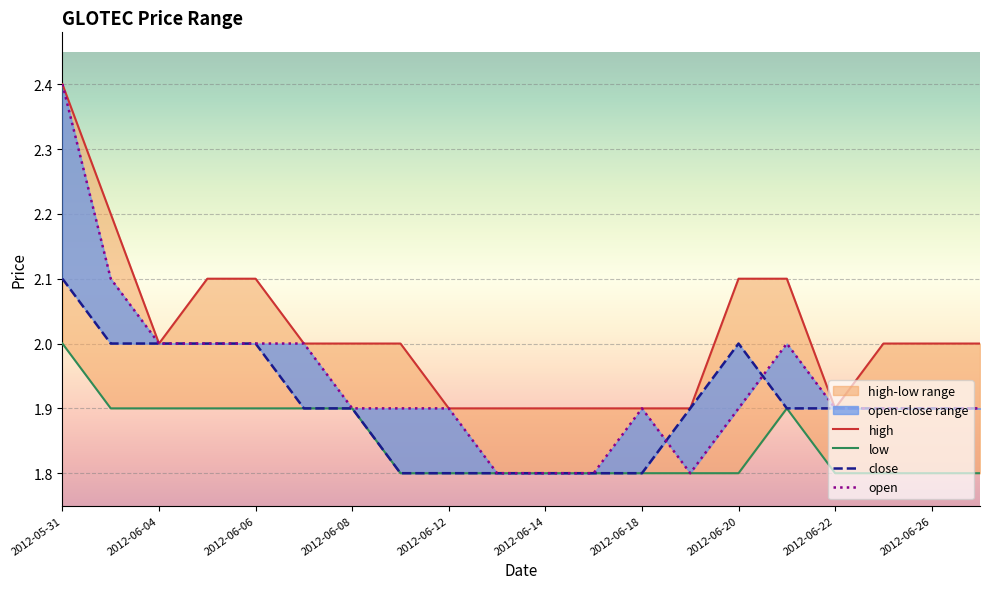

True or false: open and close intersect in this chart.

True